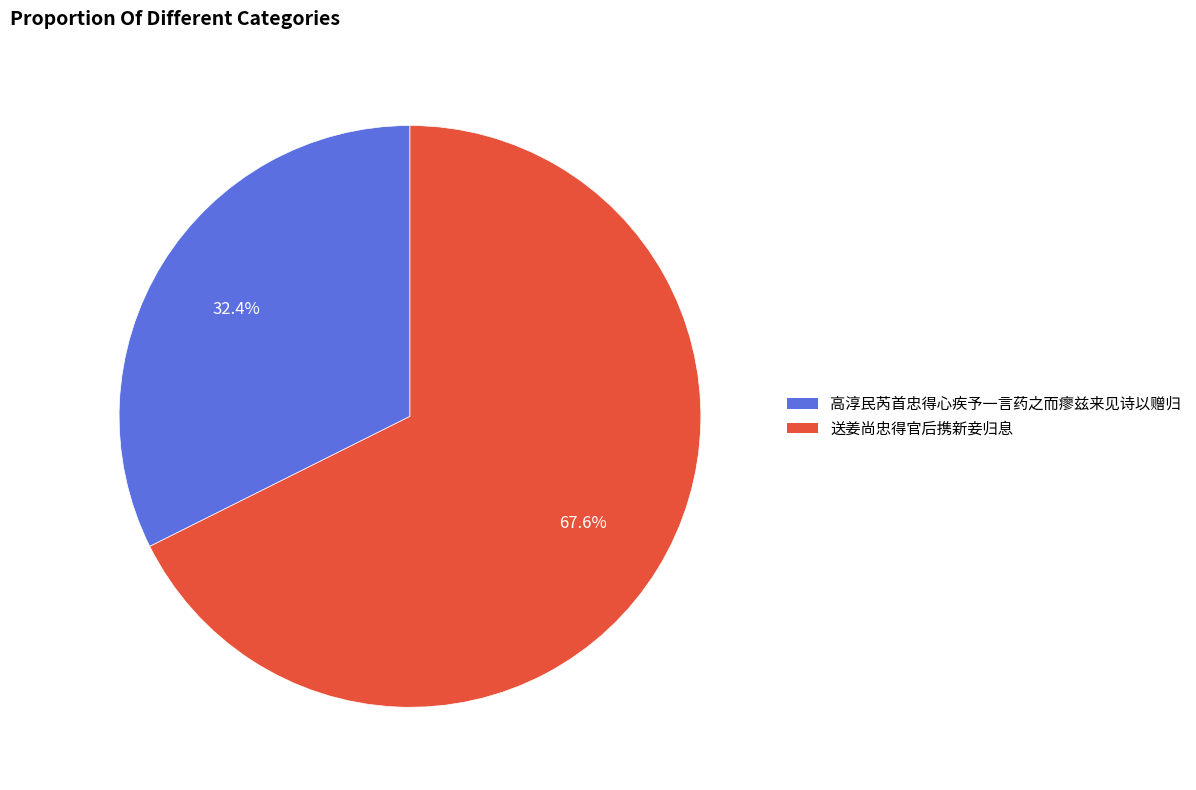

Is there a majority slice in this chart?

Yes